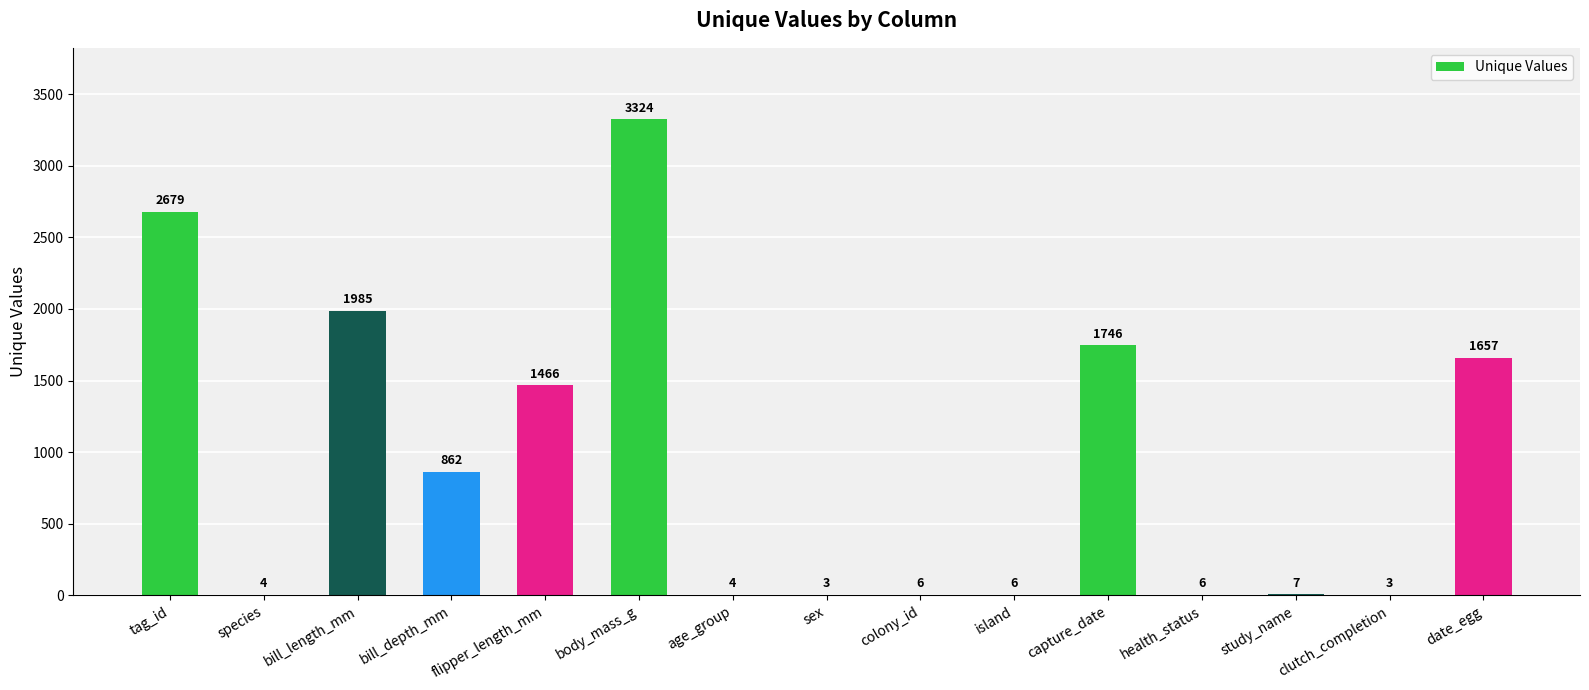

True or false: the data shows 862 at bill_depth_mm.

True